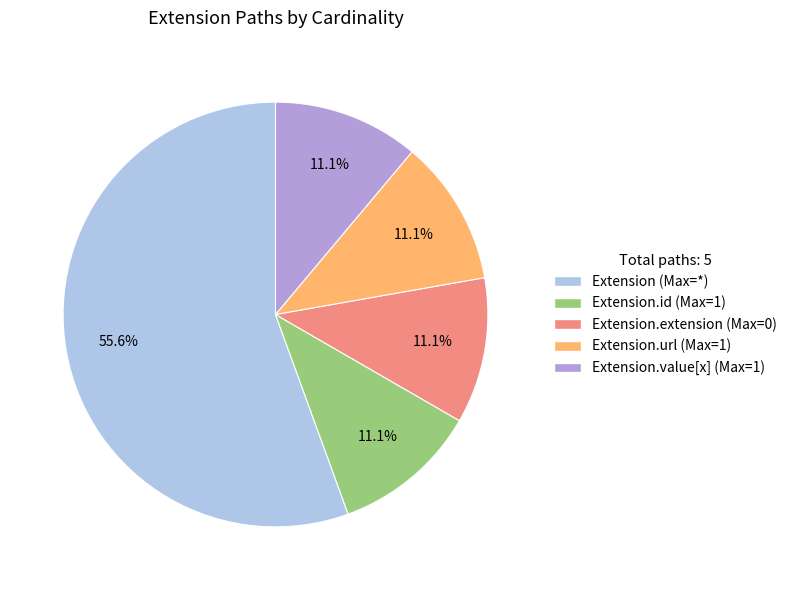

To the nearest percent, what is the difference between the largest and smallest slice percentages?

44%